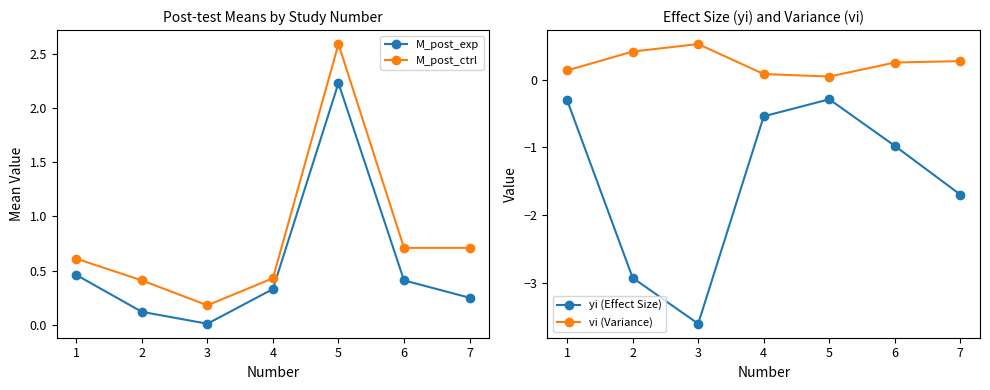

Where is vi (Variance) nearest to the value 0?

5